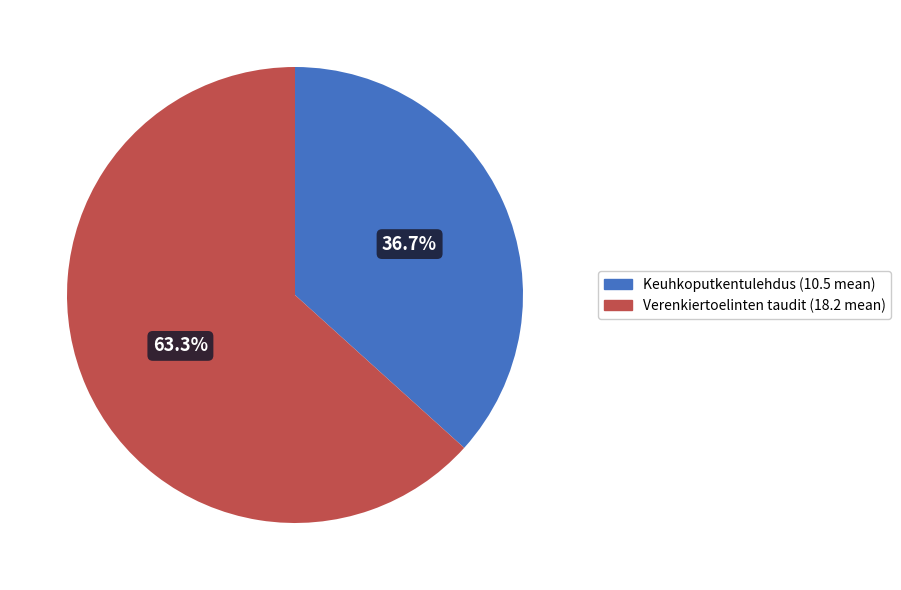

Does any single category account for the majority?

Yes